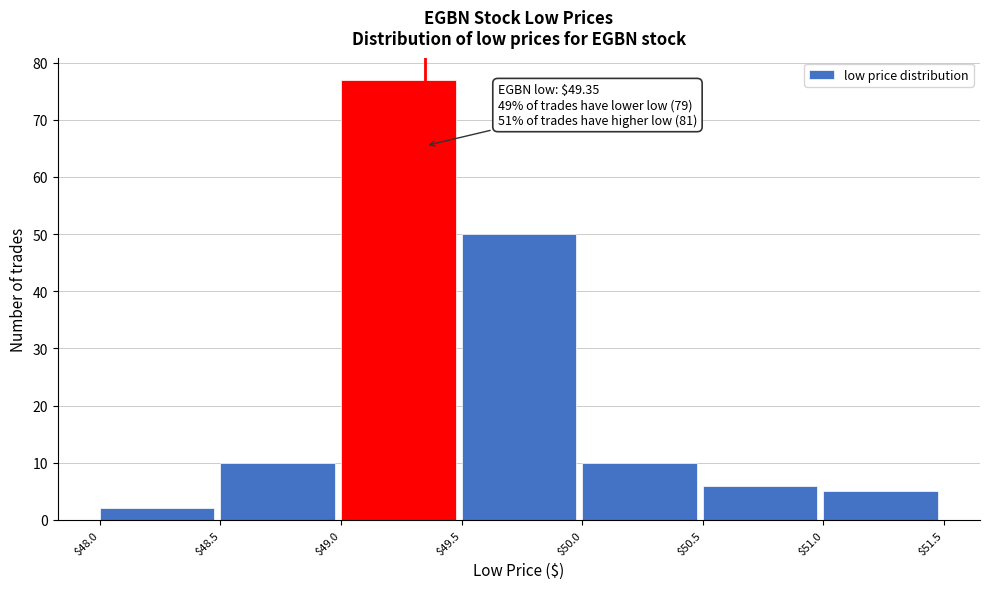

Which range on the x-axis has the tallest bar?

$49.0 to $49.5